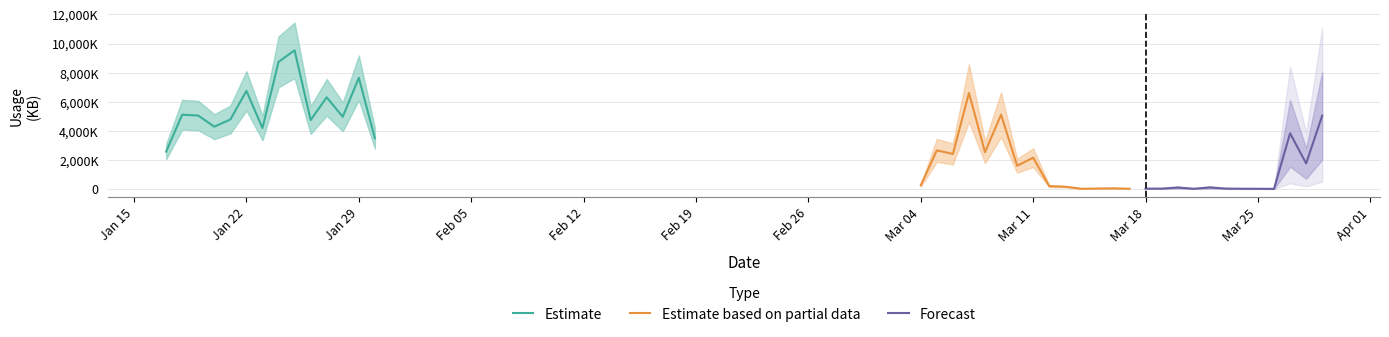

Is it true that USAGE.KB equals 8754.0 at 24?

True